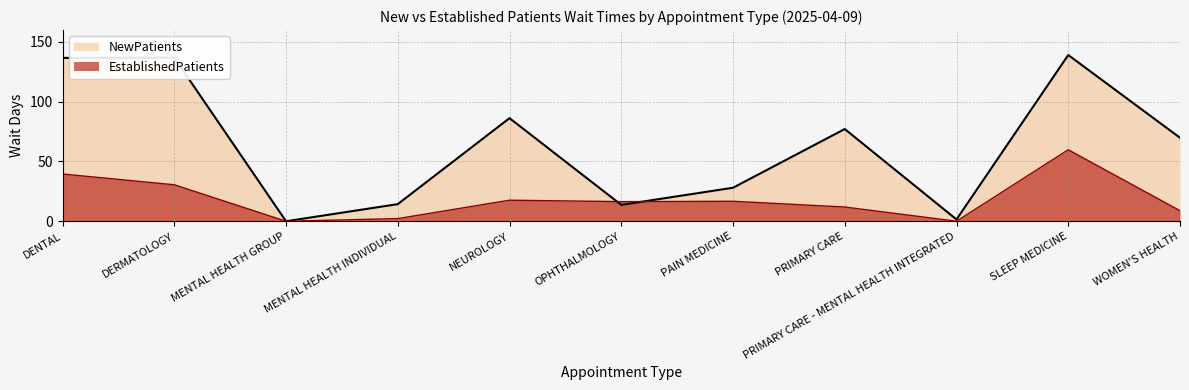

List the series in order of their overall mean, highest first.

NewPatients, EstablishedPatients